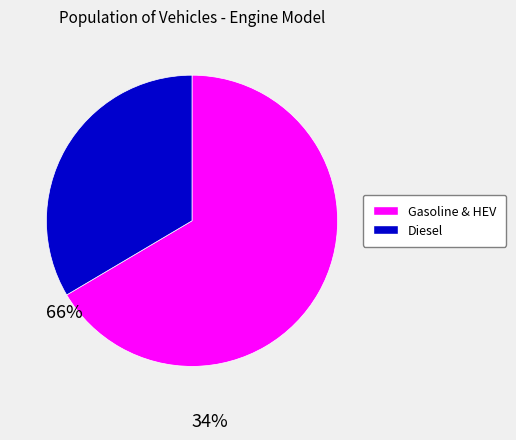

Which category accounts for the majority?

Gasoline & HEV